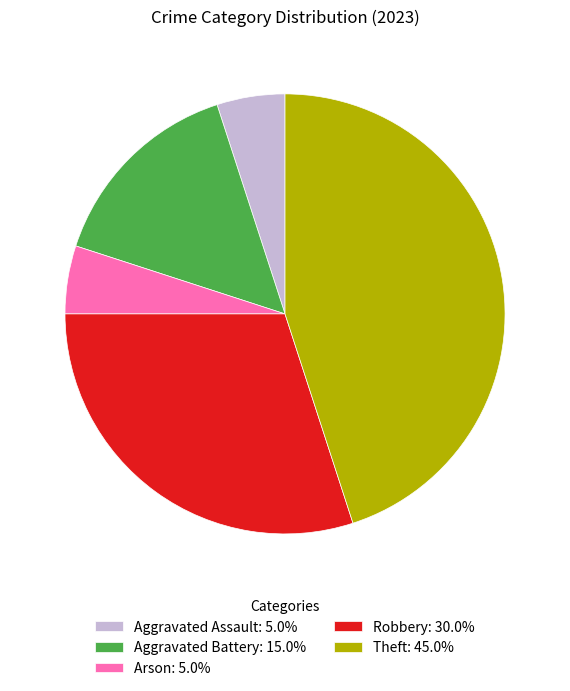

Approximately how many times larger is the value at Theft: 45.0% compared to Robbery: 30.0%?

1.5